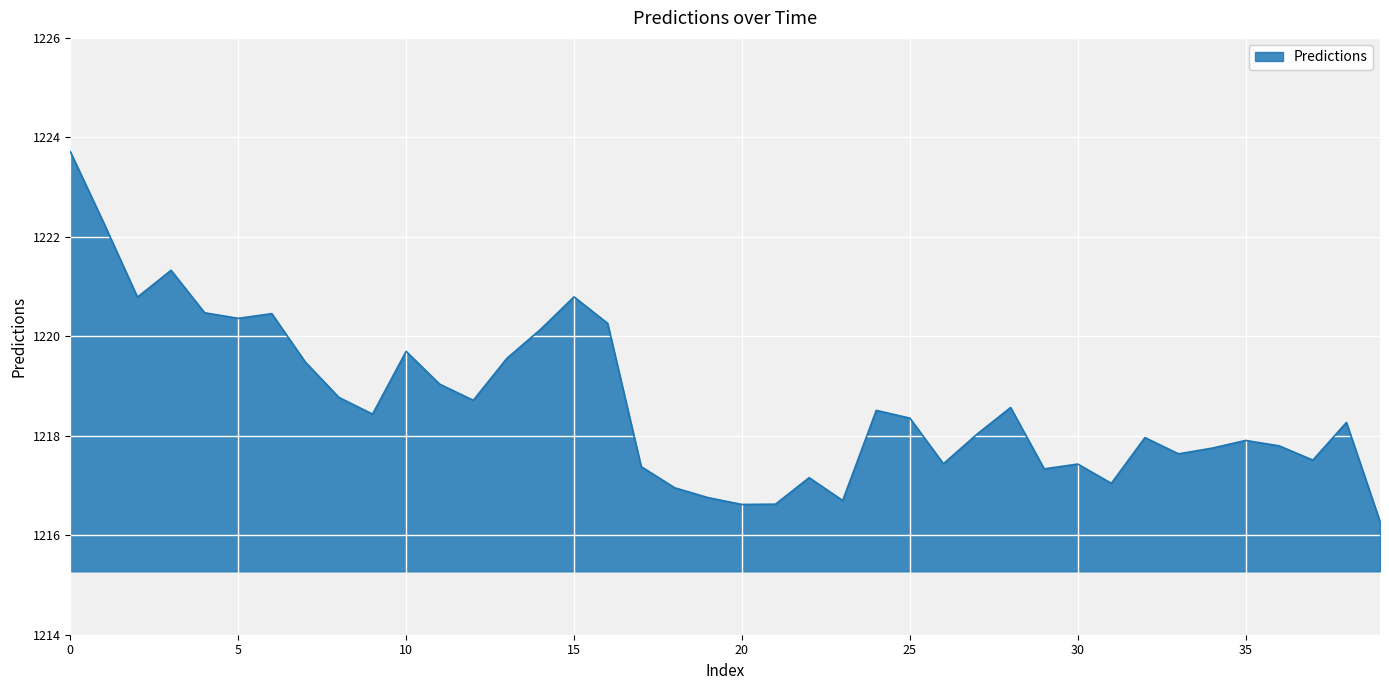

What is the greatest value displayed?

1223.7